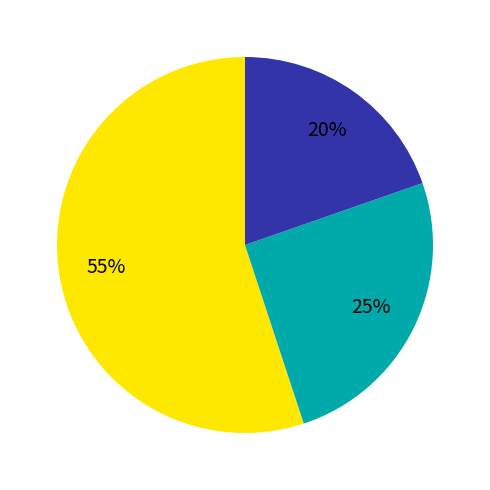

To the nearest percent, what is the difference between the largest and smallest slice percentages?

35%